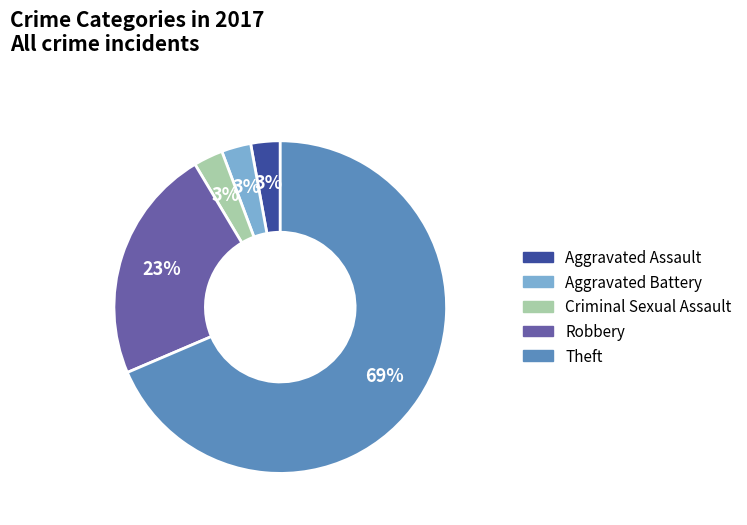

To the nearest percent, what percentage of the pie is Aggravated Assault?

3%